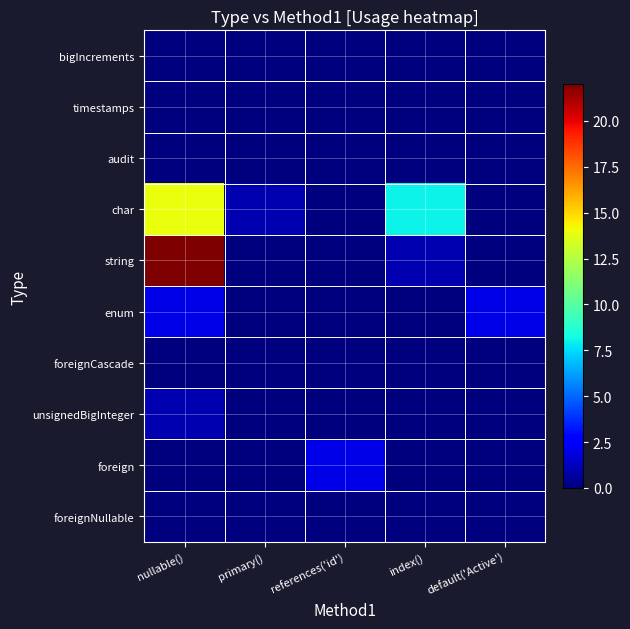

At how many categories does at least one series exceed 13?

1